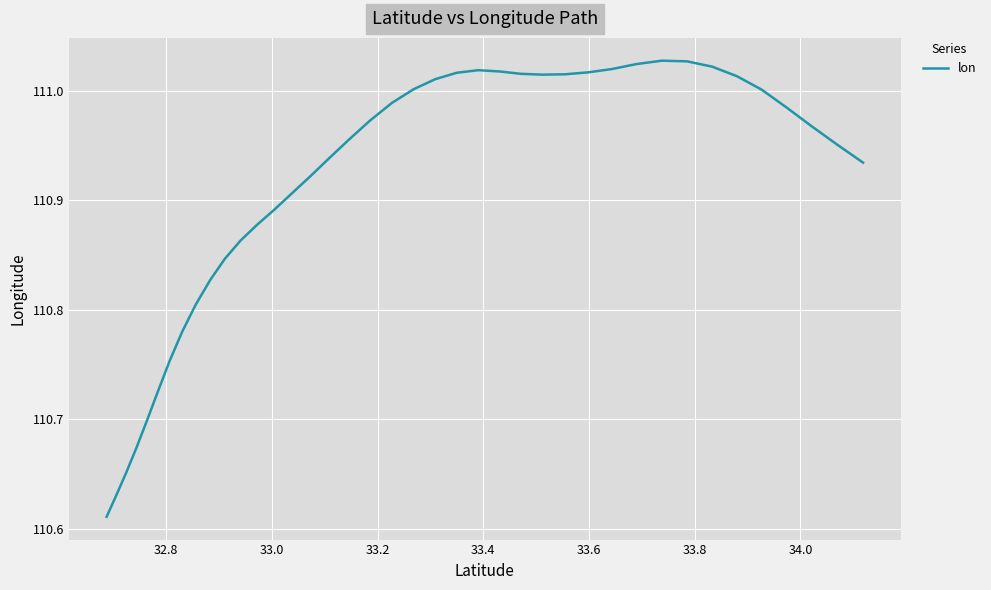

What is the sum of all values?

4436.4